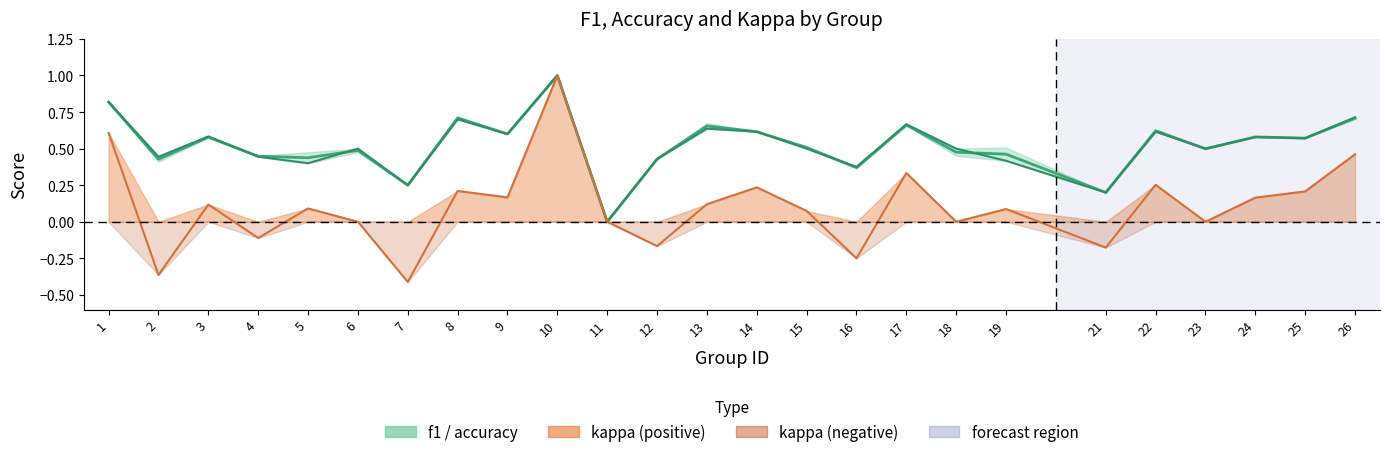

Which series has the largest total across all categories?

f1